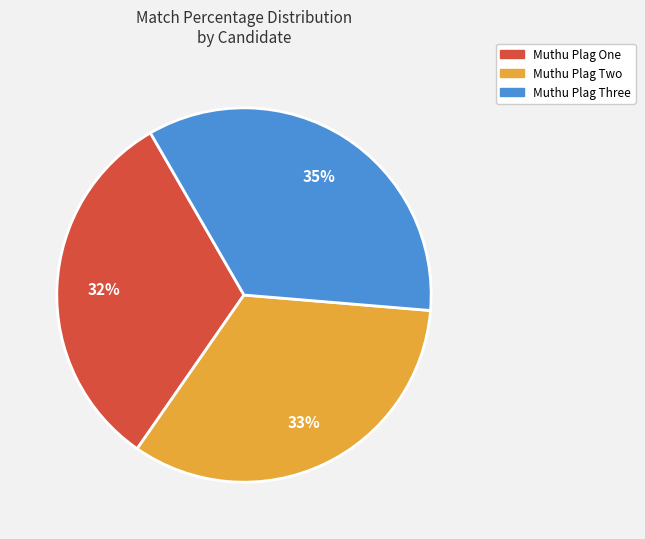

Is there a majority slice in this chart?

No